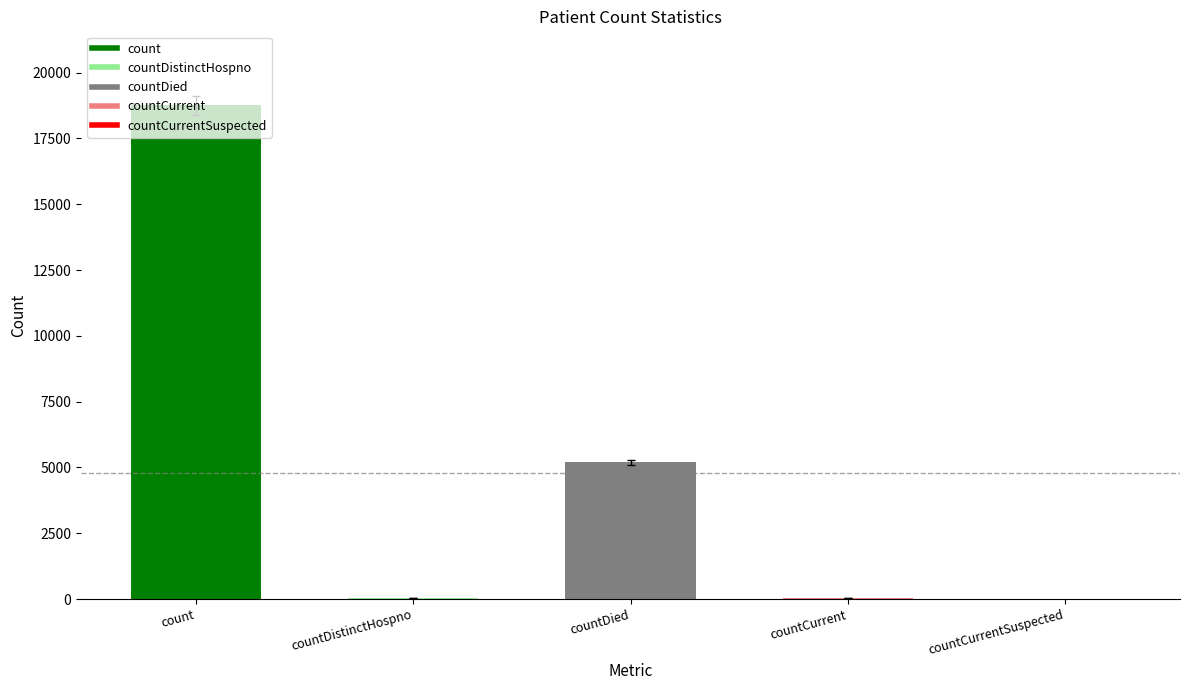

Rank the categories by value from highest to lowest.

count, countDied, countCurrent, countDistinctHospno, countCurrentSuspected